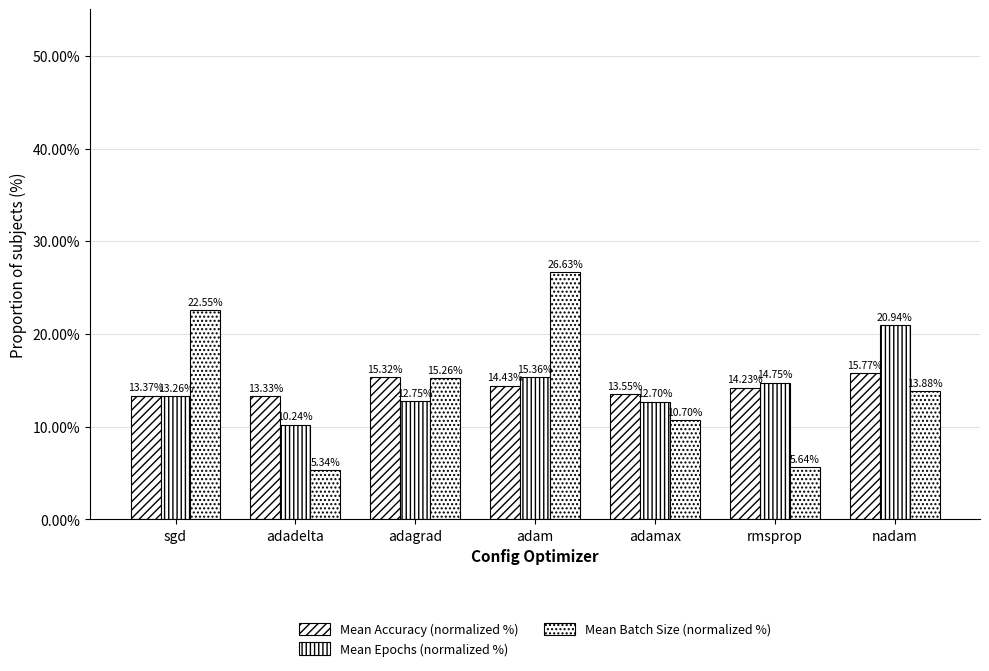

What position from the right is sgd?

7